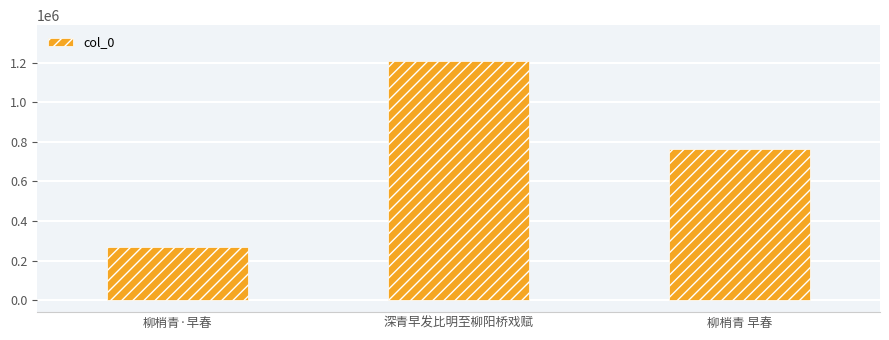

Count the values in the range 270695 to 1208902.

3